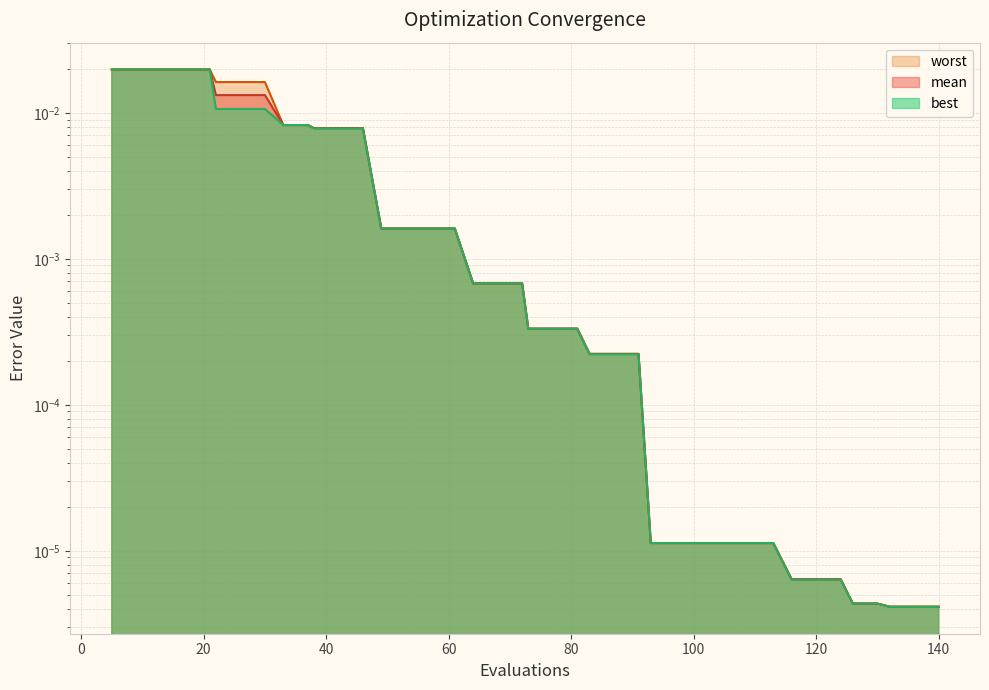

True or false: mean and worst intersect in this chart.

False